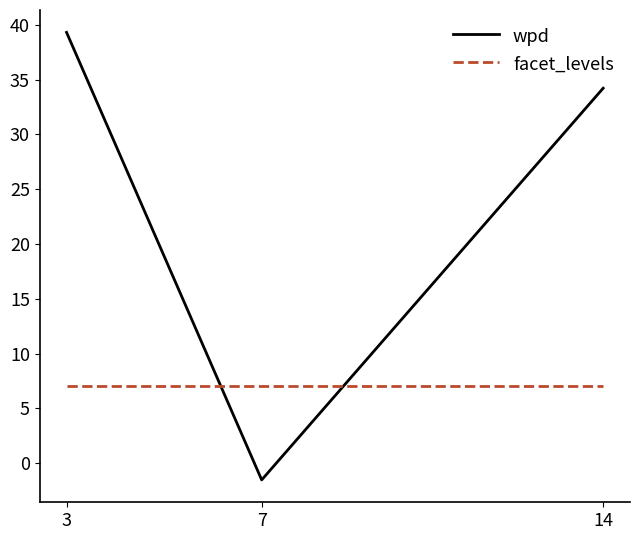

How many series are shown in this chart?

2